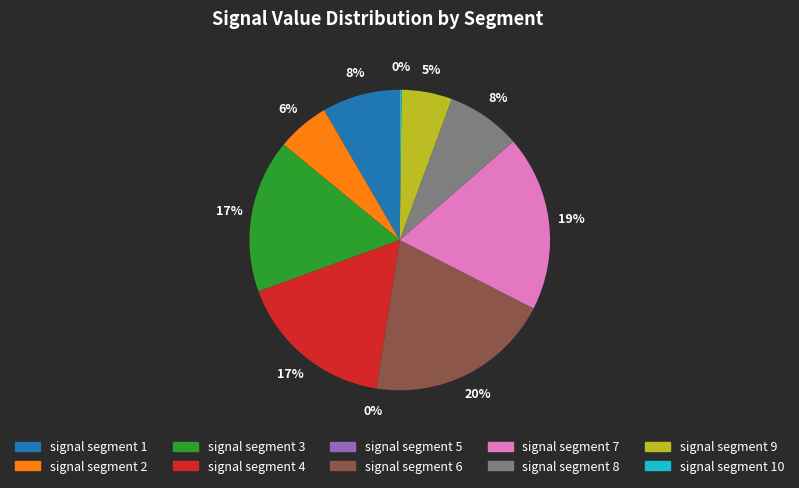

How many segments does this pie chart have?

10